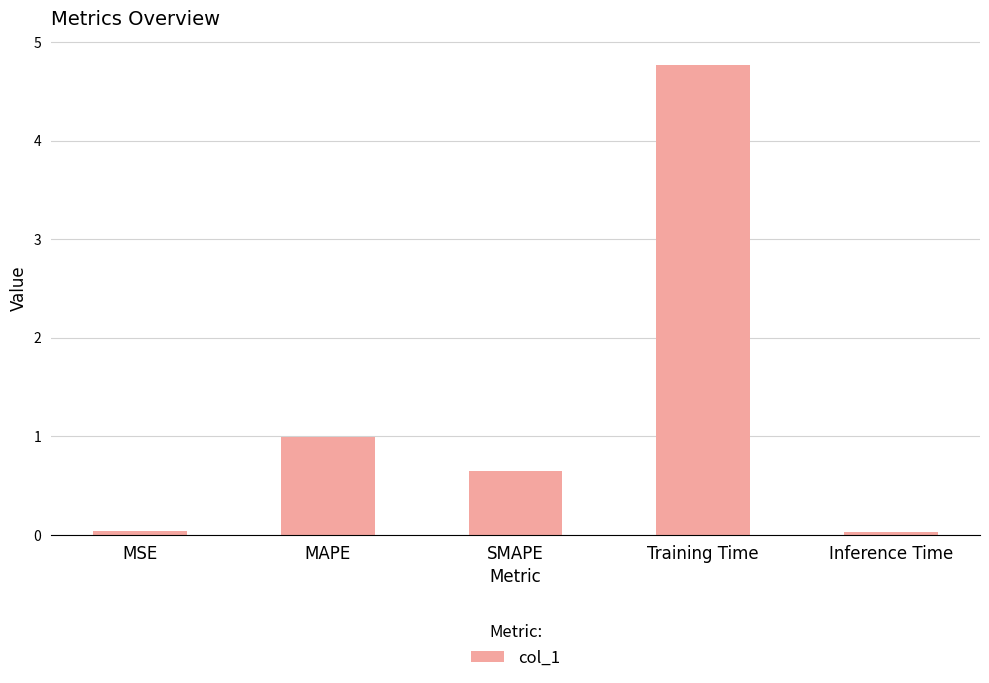

Which category has the highest value across all series?

Training Time